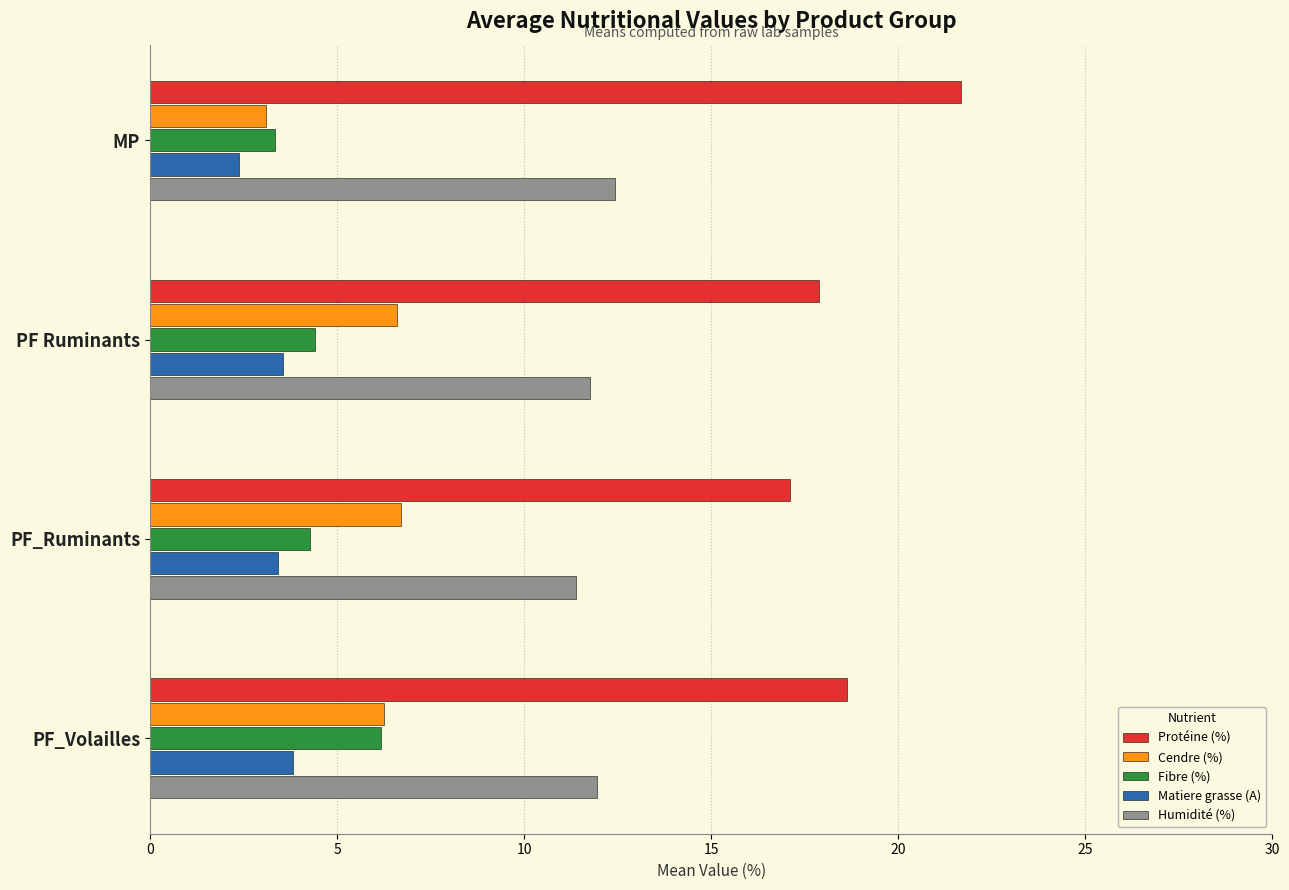

What is the sum of all Matiere grasse (A) values?

13.2